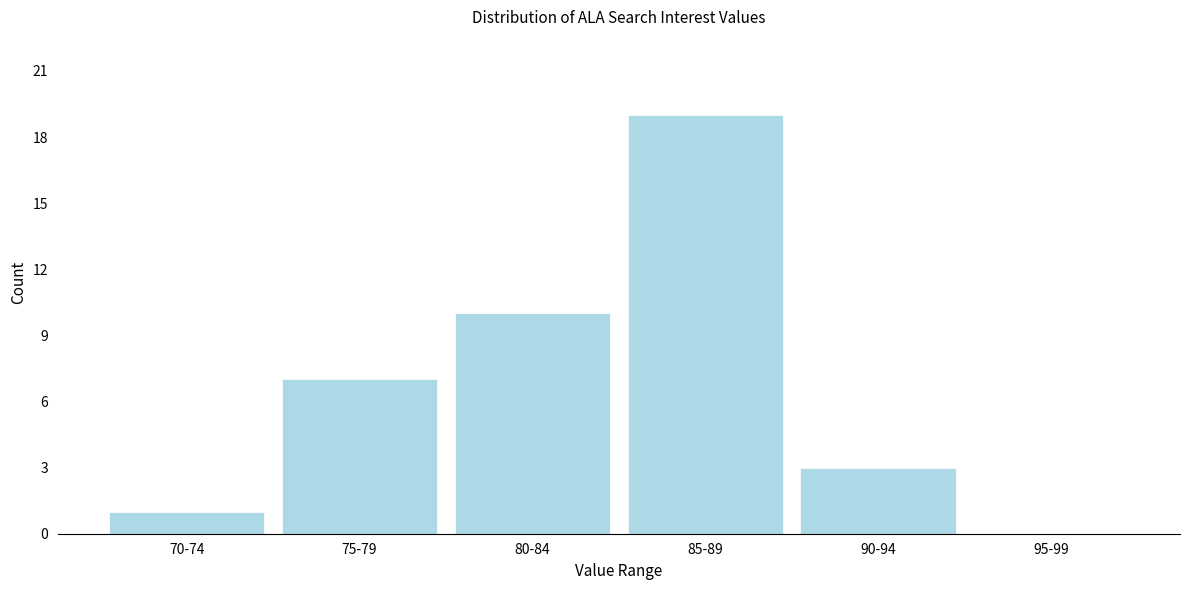

Reading right to left, list all the values displayed in this chart.

95-99=0	90-94=3	85-89=19	80-84=10	75-79=7	70-74=1